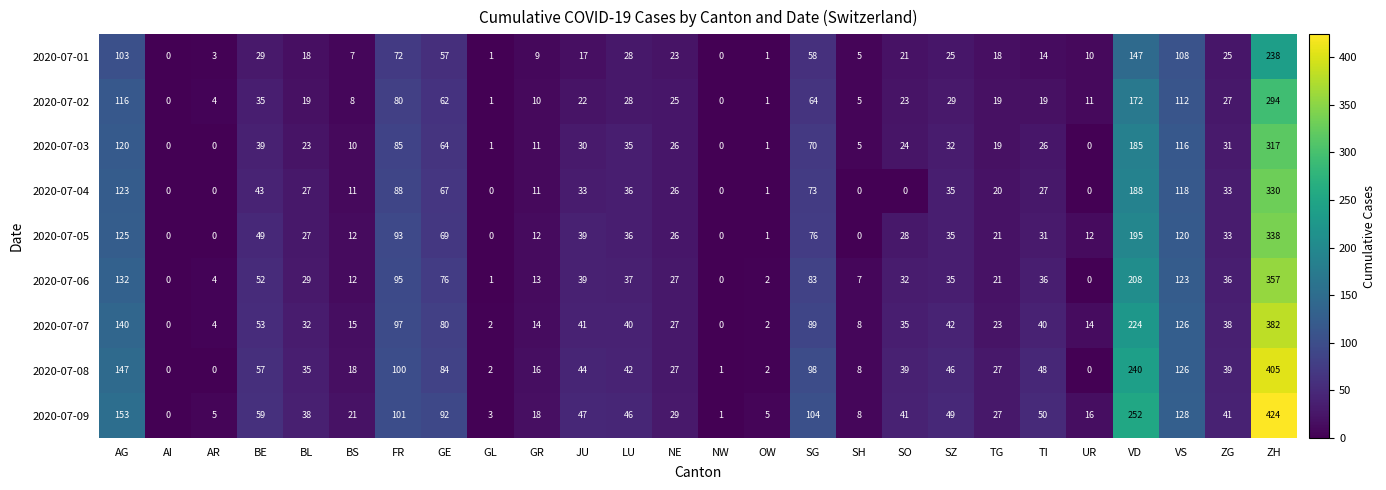

How many categories are shown in the chart?

26